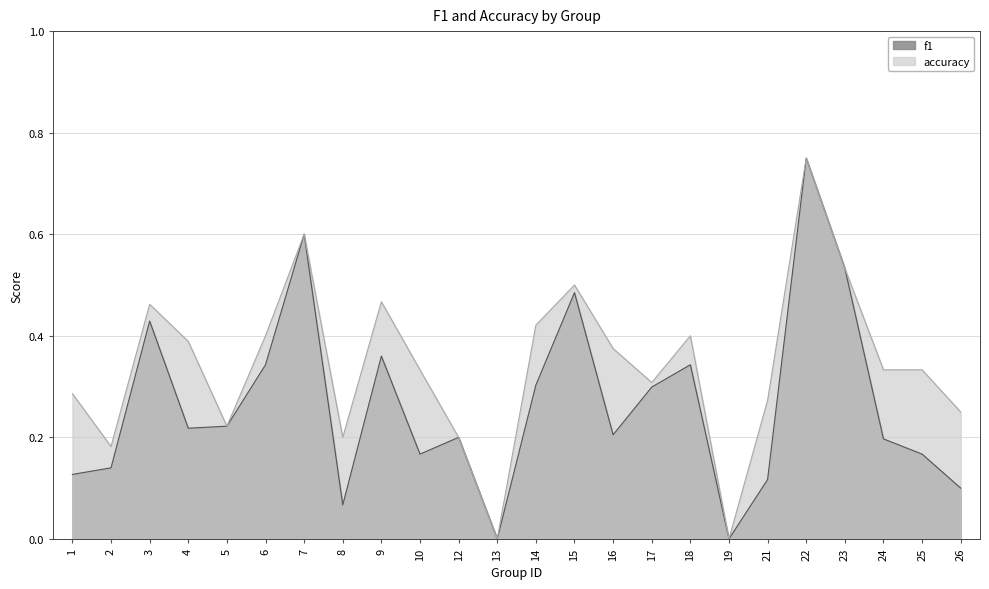

Is the value of f1 at 18 greater than the value of accuracy at 24?

Yes